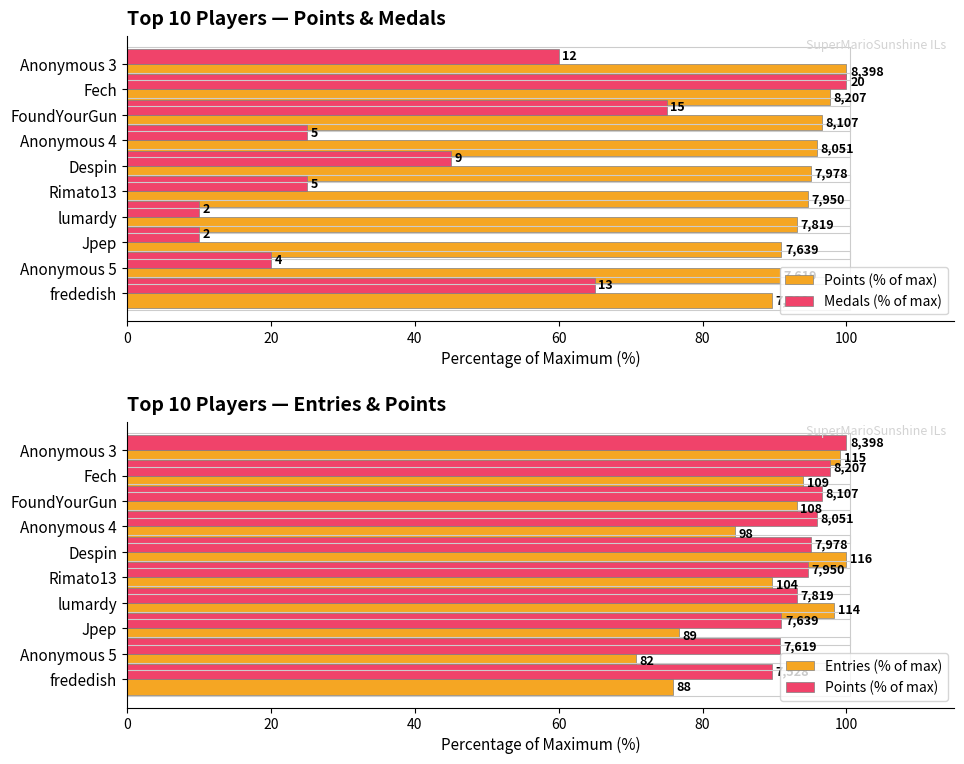

The value of Medals (% of max) at Jpep is 4.4. True or false?

False